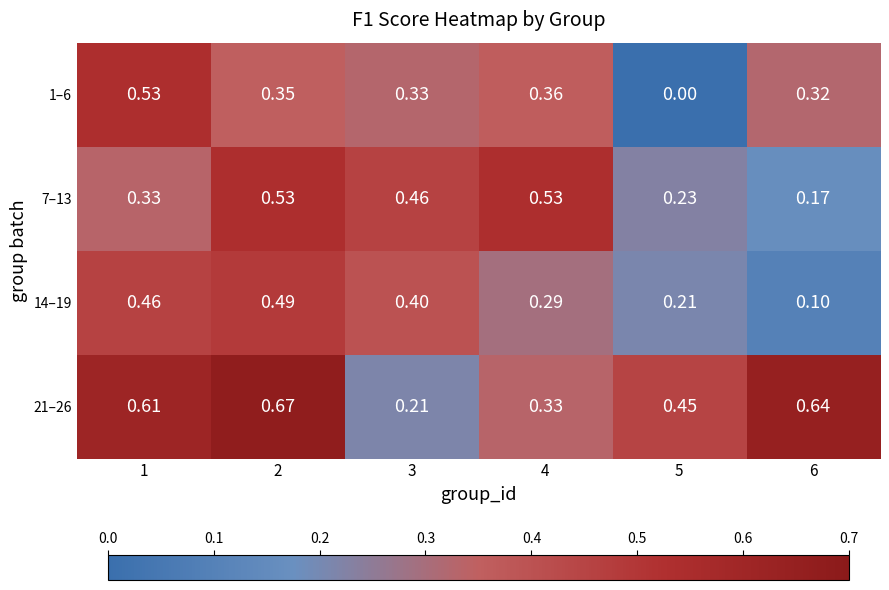

Is the value of 21–26 at 6 greater than the value of 7–13 at 4?

Yes